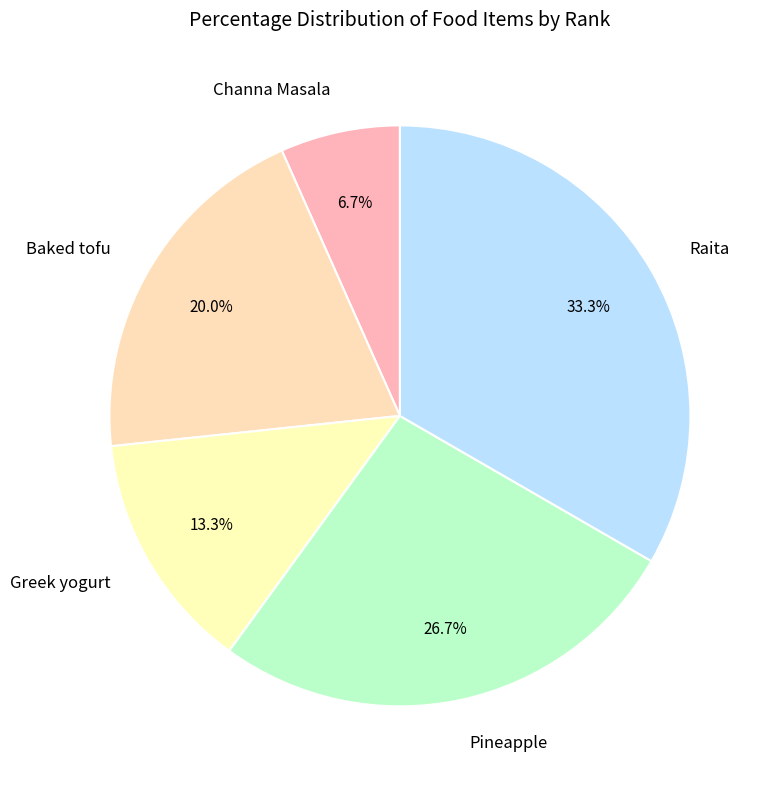

Rank the categories by value from lowest to highest.

Channa Masala, Greek yogurt, Baked tofu, Pineapple, Raita